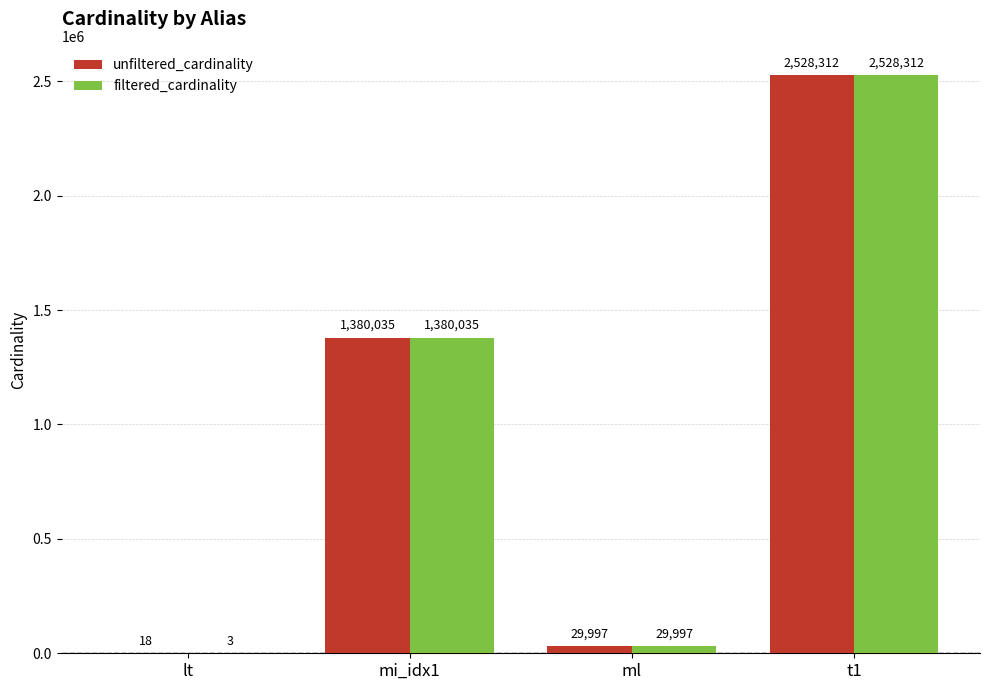

What is the sum of all unfiltered_cardinality values?

3938362